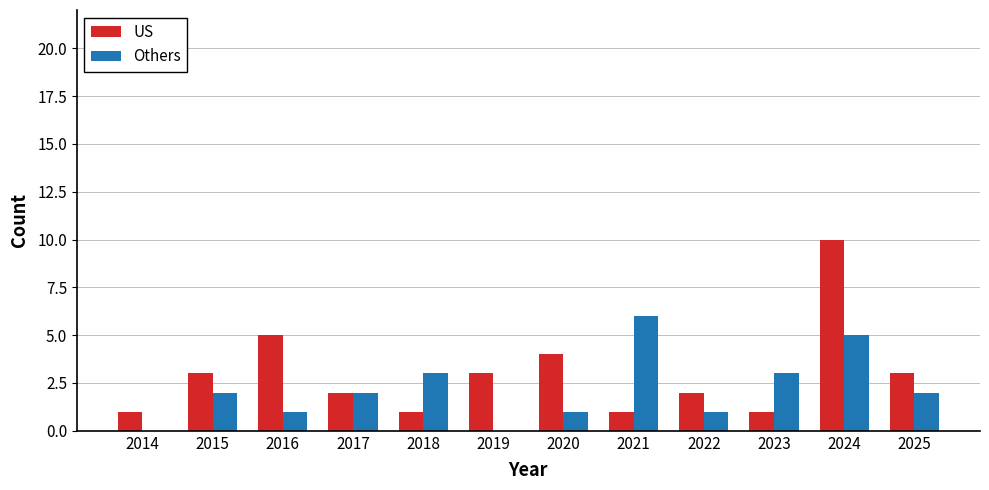

How many series are shown in this chart?

2